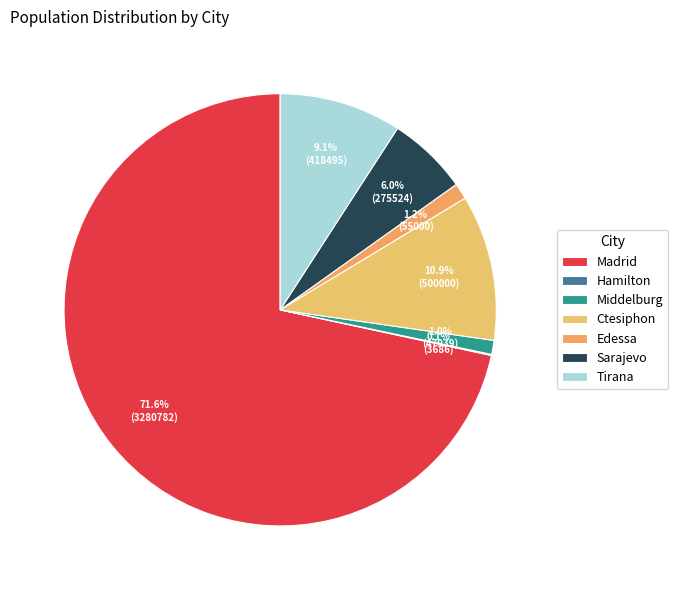

Combined, do Ctesiphon and Madrid account for over 50%?

Yes